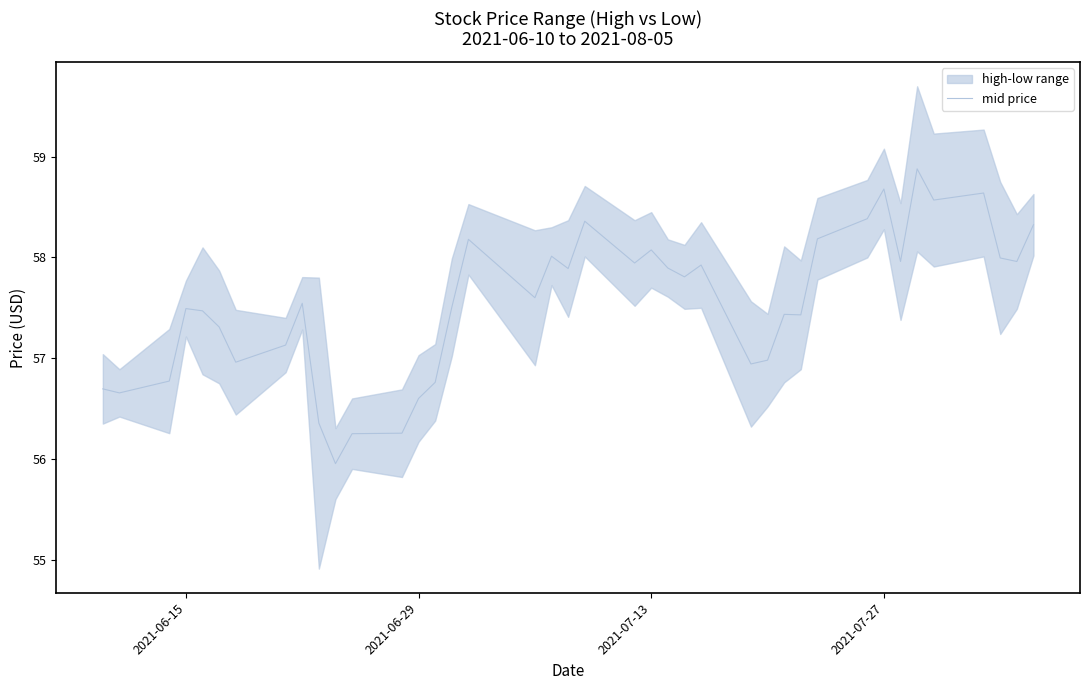

The mid price series shows 91.4 at 2021-07-13. True or false?

False